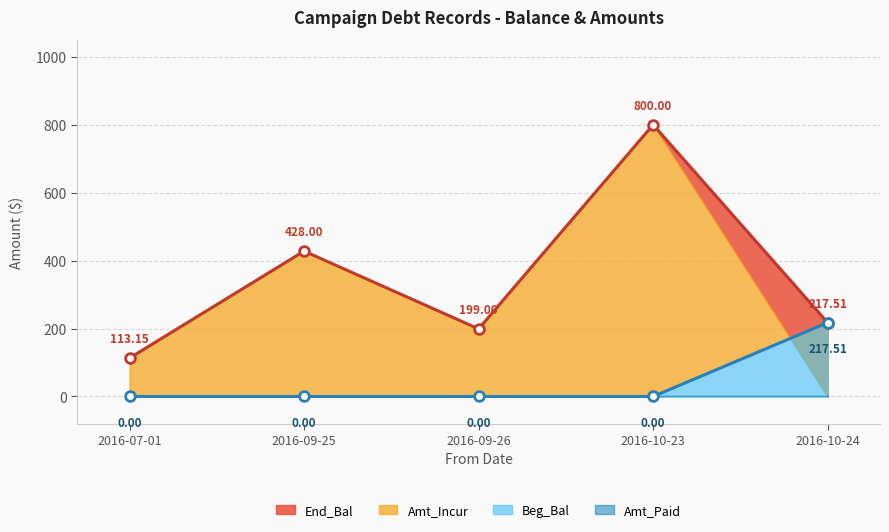

What is the greatest value displayed?

800.0